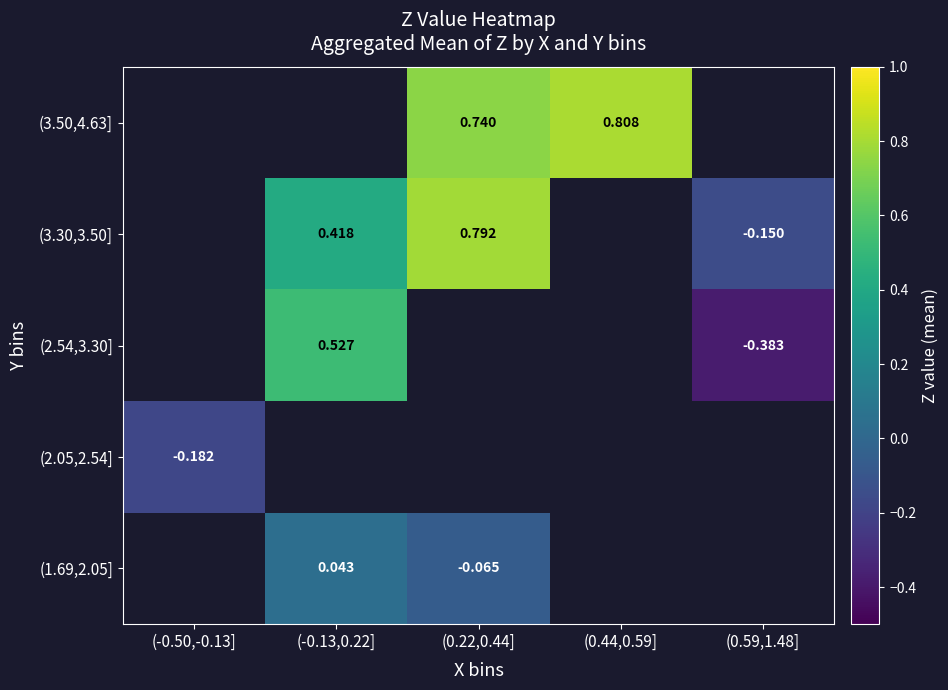

How many distinct data groups are displayed?

5